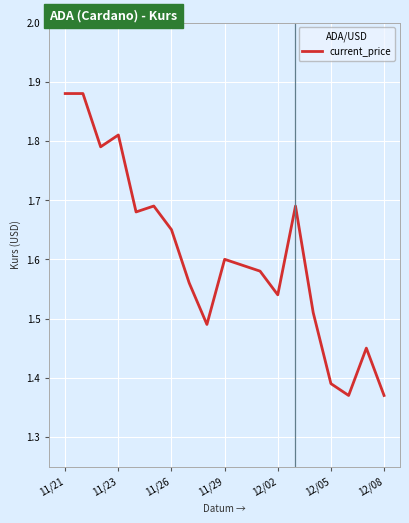

What is the difference between the maximum and minimum values?

0.5